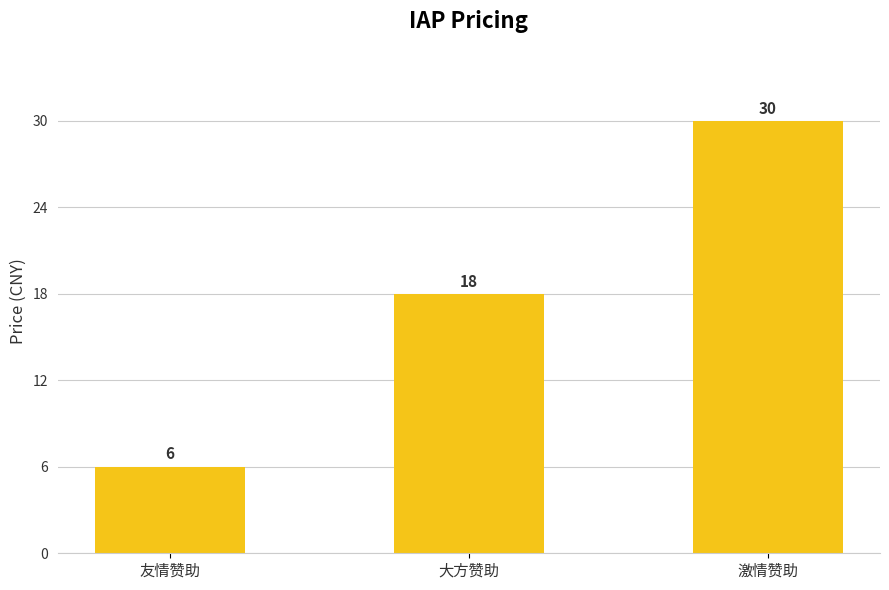

List the labels in order of value, largest first.

激情赞助, 大方赞助, 友情赞助